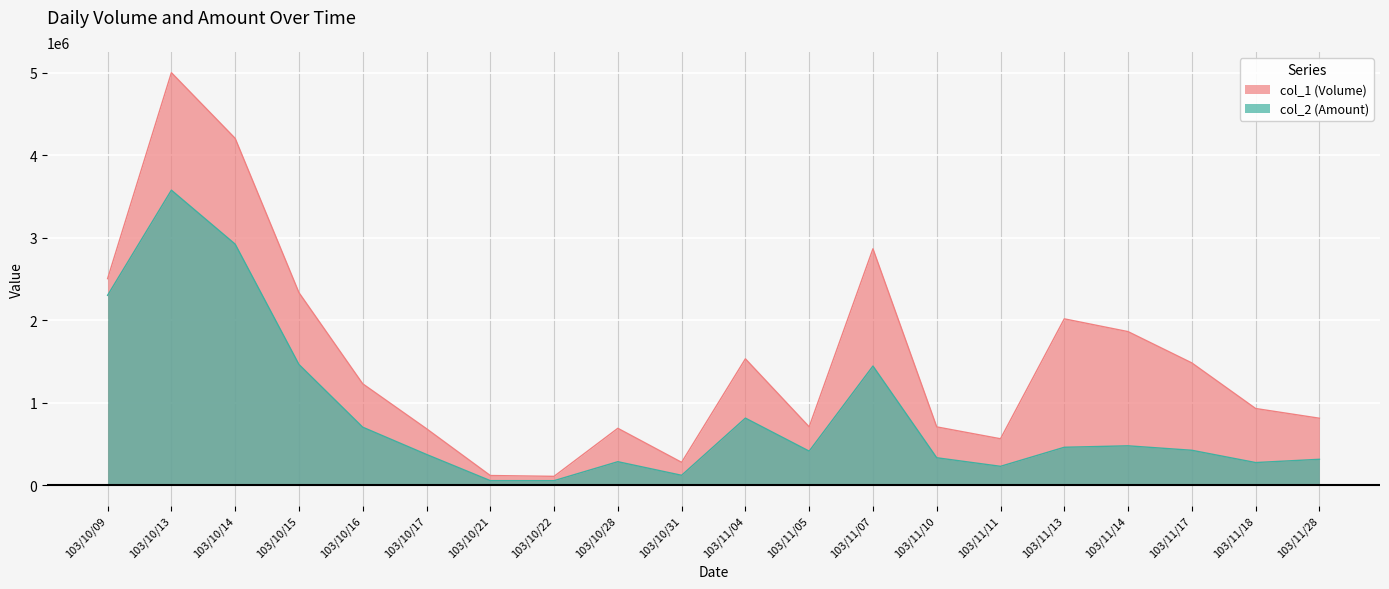

List the labels in order of col_2 (Amount) value, largest first.

103/10/13, 103/10/14, 103/10/09, 103/10/15, 103/11/07, 103/11/04, 103/10/16, 103/11/14, 103/11/13, 103/11/17, 103/11/05, 103/10/17, 103/11/10, 103/11/28, 103/10/28, 103/11/18, 103/11/11, 103/10/31, 103/10/21, 103/10/22